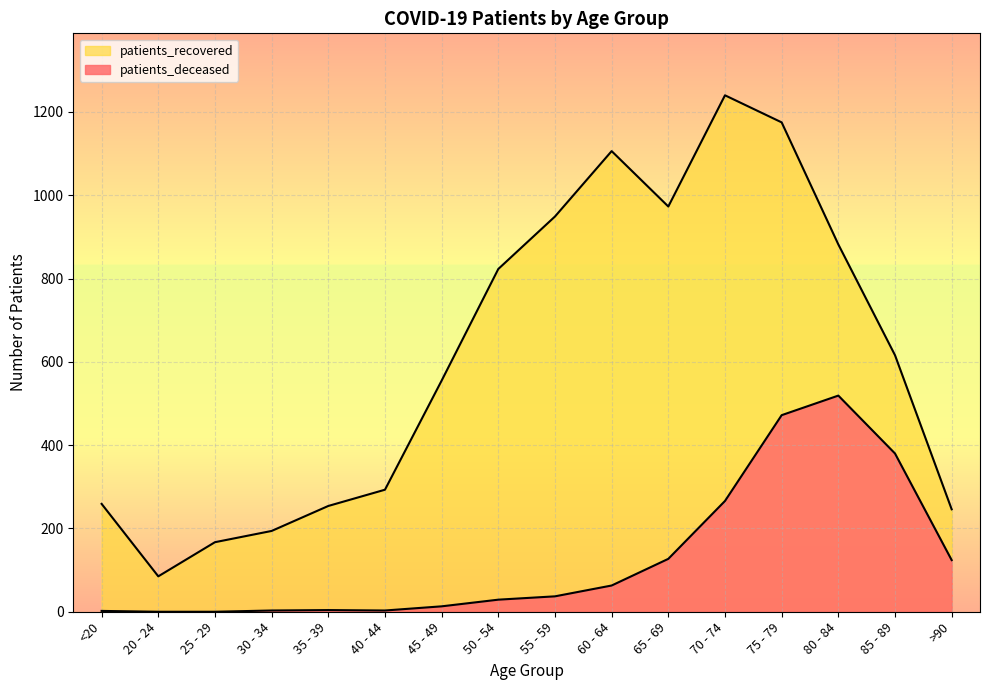

Reading left to right, list all the values displayed in this chart.

patients_deceased: 2	0	0	3	4	3	13	29	37	63	127	266	472	519	380	124
patients_recovered: 259	85	167	194	254	293	555	823	949	1106	973	1240	1175	882	616	246